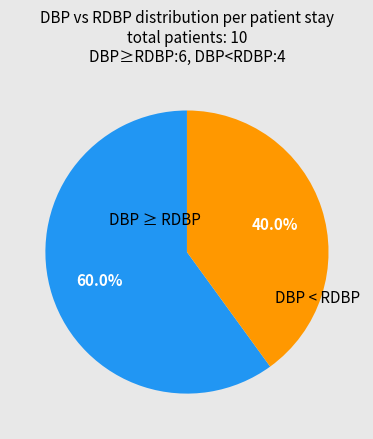

Is there any slice that represents more than half of the pie?

Yes